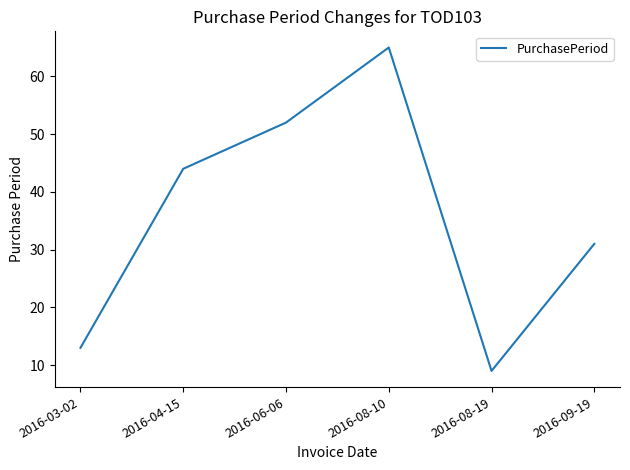

At which label is the value closest to 37?

2016-09-19